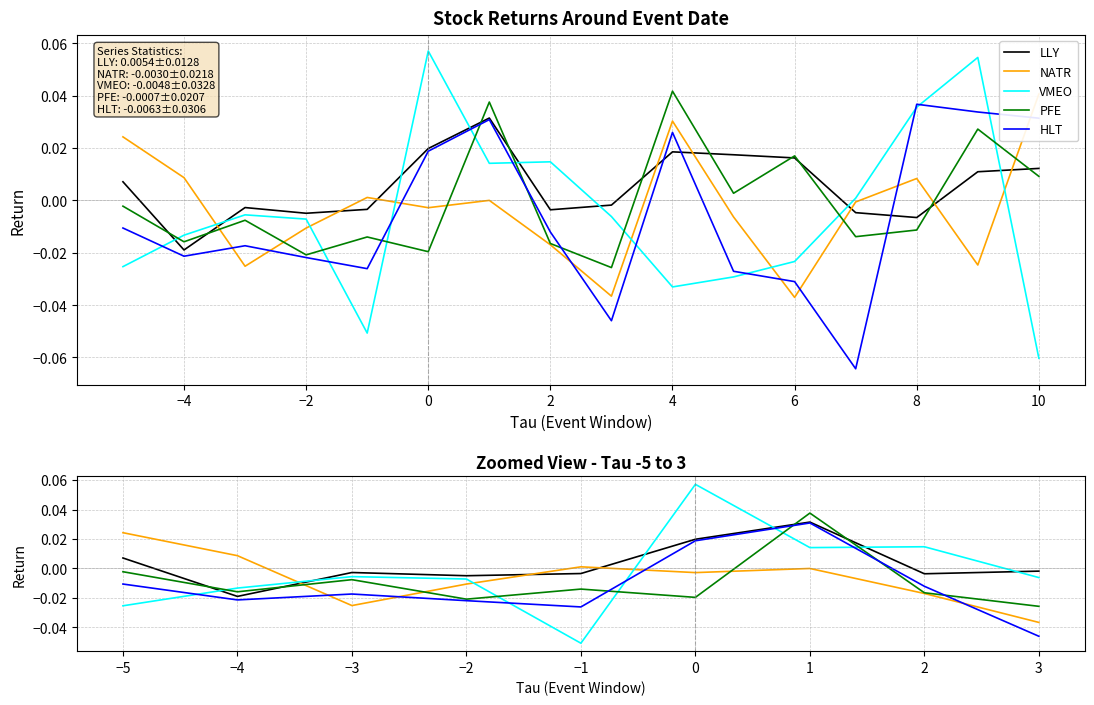

The value of LLY at 0 is 0.0. True or false?

False